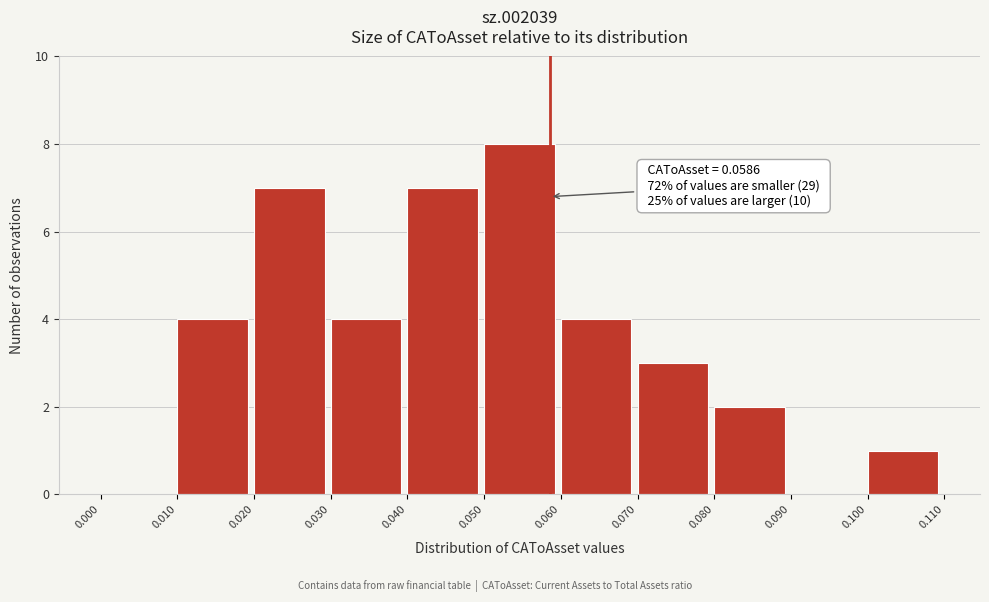

Which range on the x-axis has the tallest bar?

0.050 to 0.060